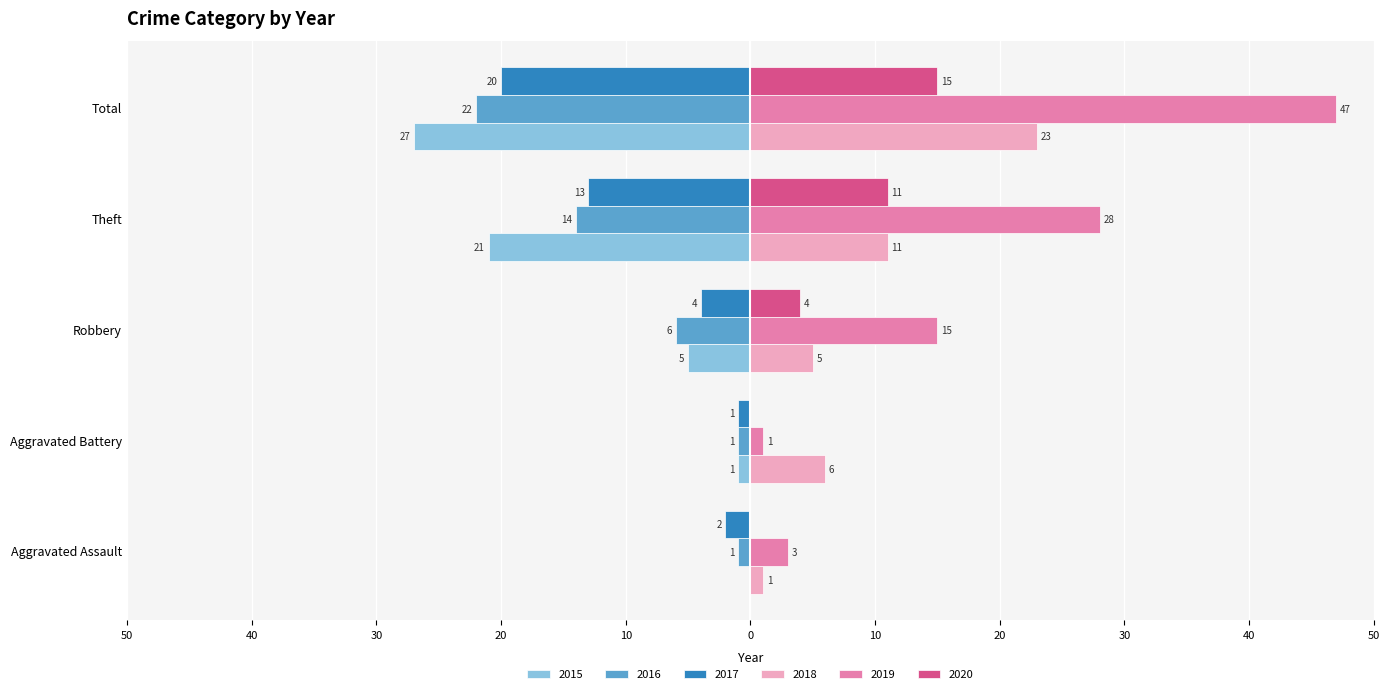

What is the average value of the 2018 series?

9